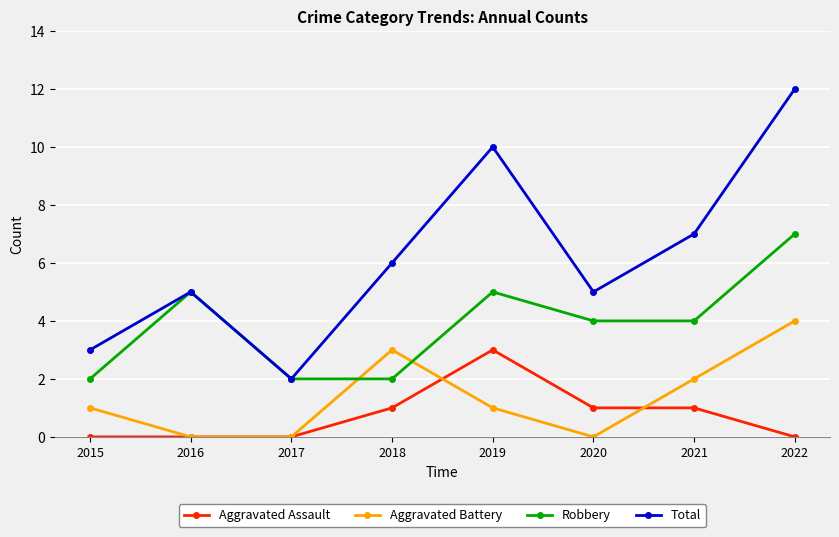

What is the sum of all Total values?

50